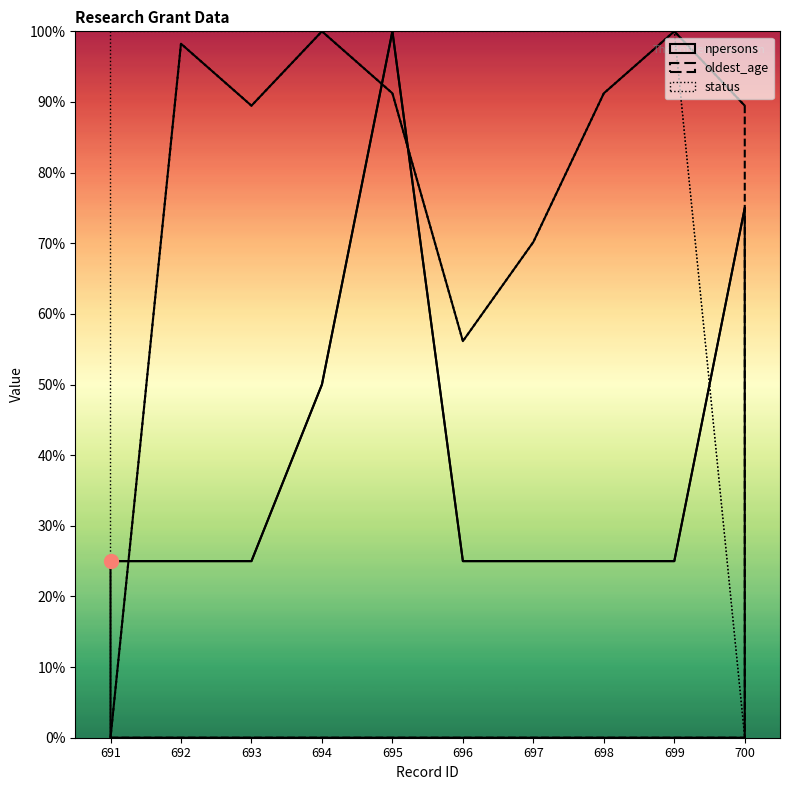

Which series has the largest total across all categories?

status